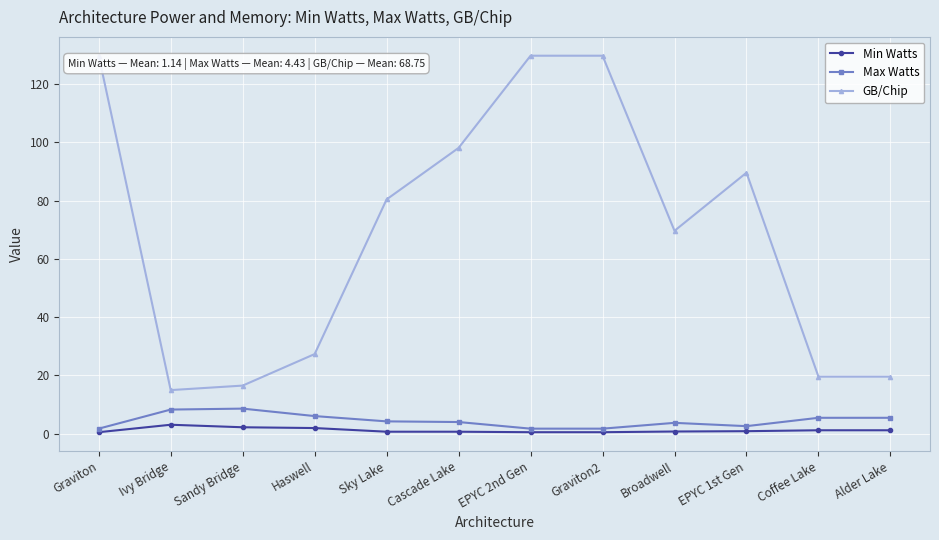

What is the label of the 12th point from the left?

Alder Lake